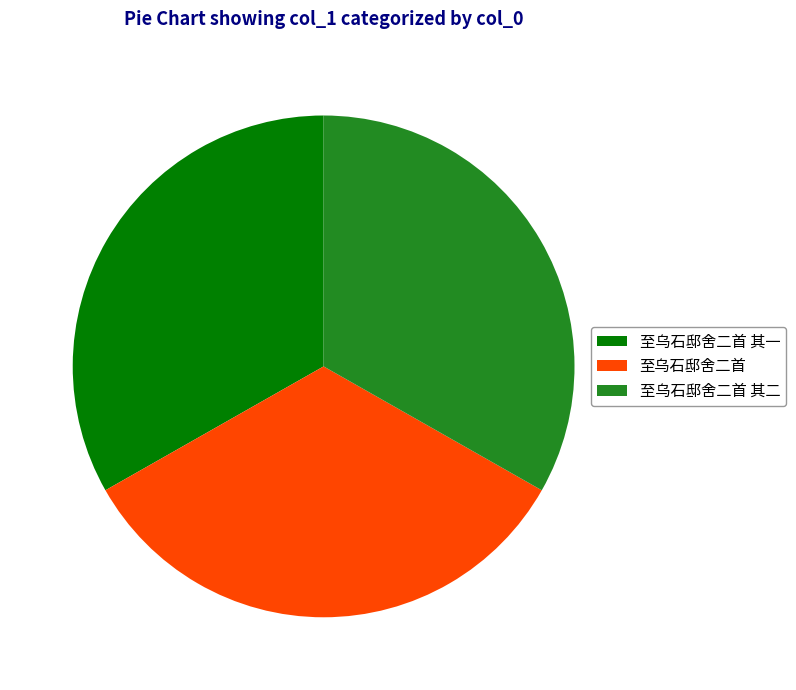

Is 至乌石邸舍二首 the majority of the pie?

No